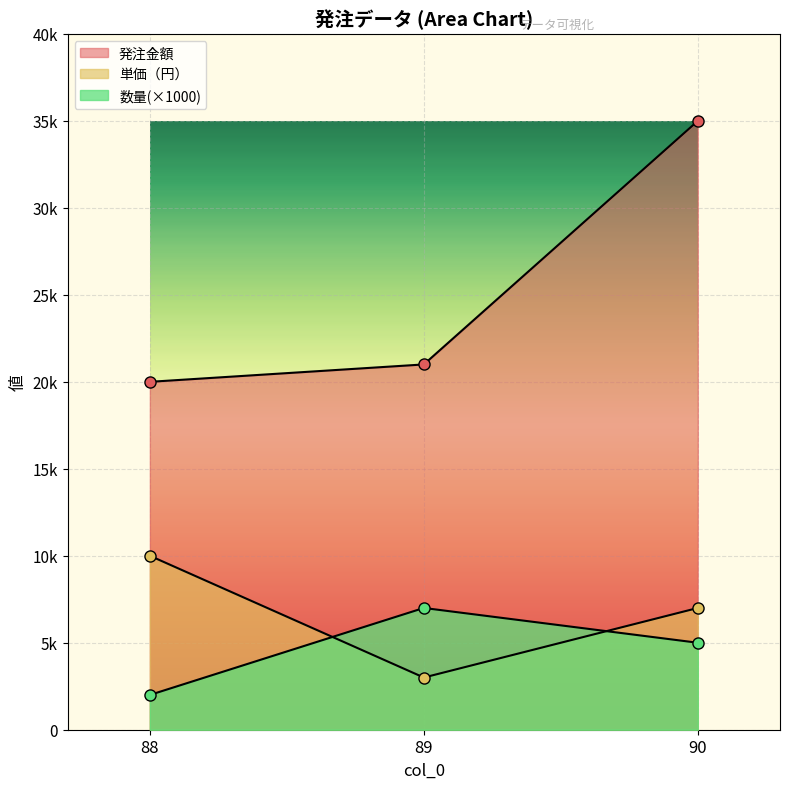

Count the number of categories in the chart.

3